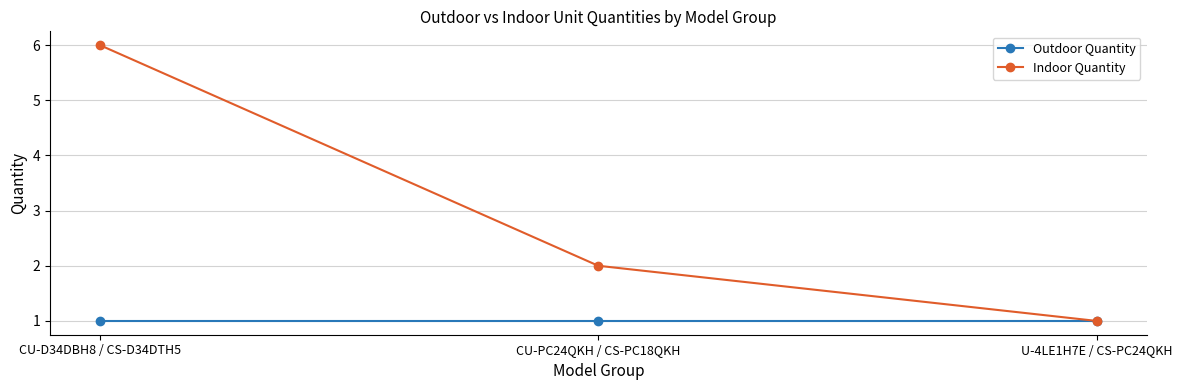

Which series has the largest total across all categories?

Indoor Quantity